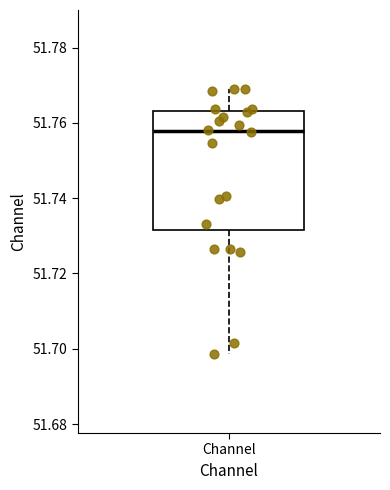

Where is the upper edge of the box for Channel on the y-axis? The values are not printed on the chart, so give them approximately, as read against the axis.

51.764